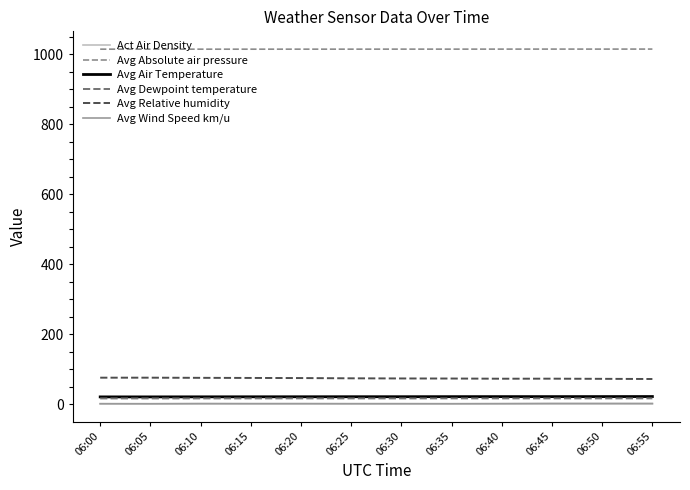

What is the greatest value displayed?

1014.7